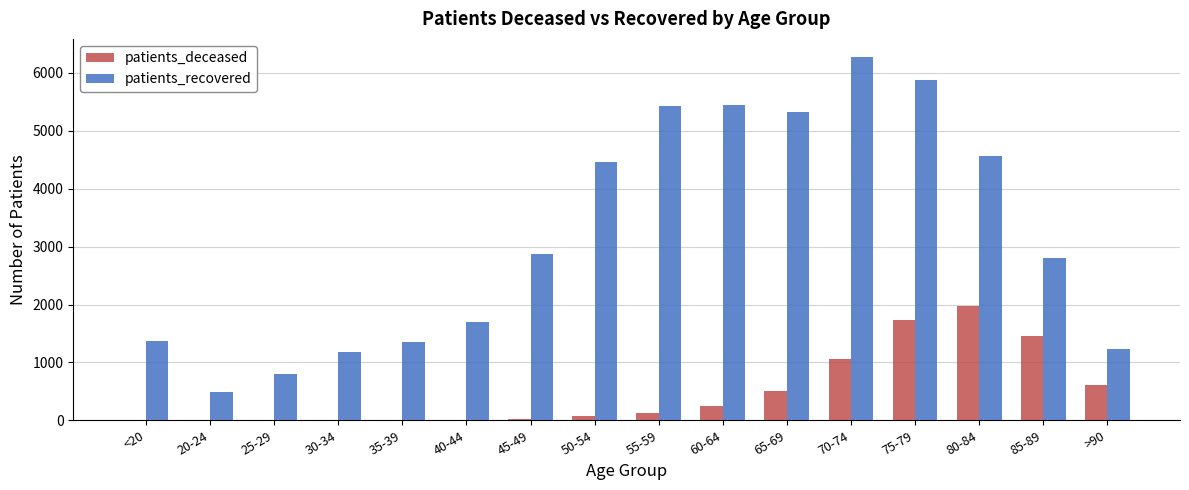

What is the sum of all patients_deceased values?

7859